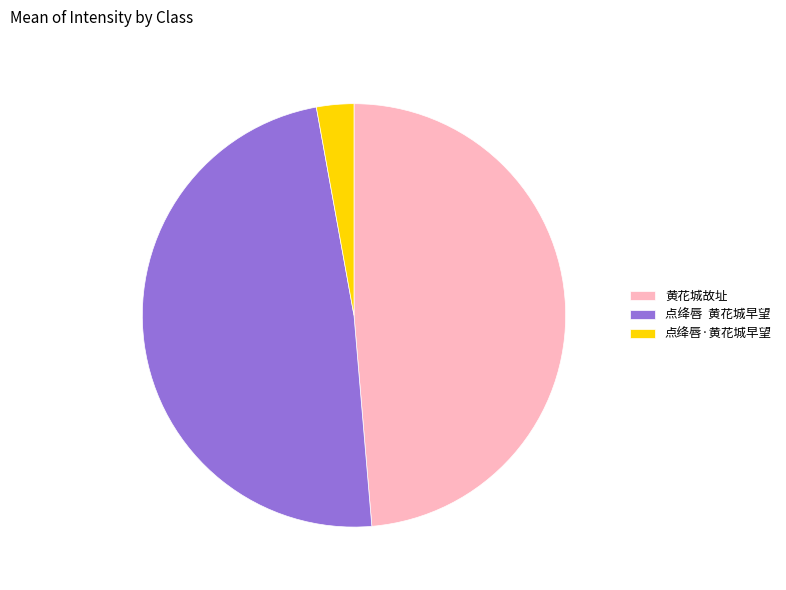

Between 点绛唇·黄花城早望 and 点绛唇 黄花城早望, which is larger?

点绛唇 黄花城早望